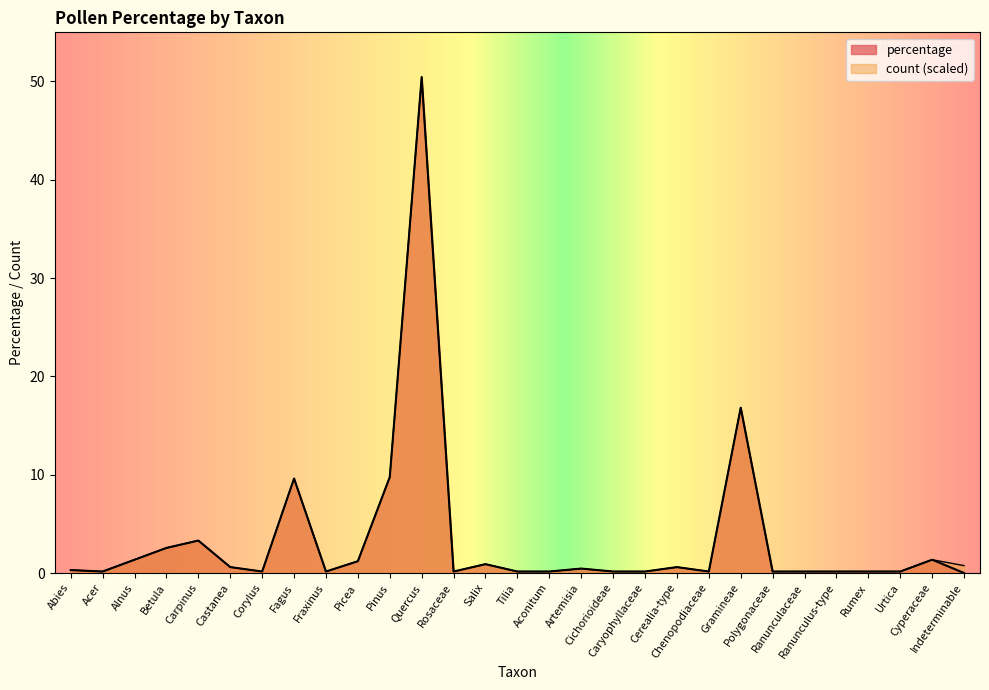

What is the value of the count point at the 18th from the left?

0.2